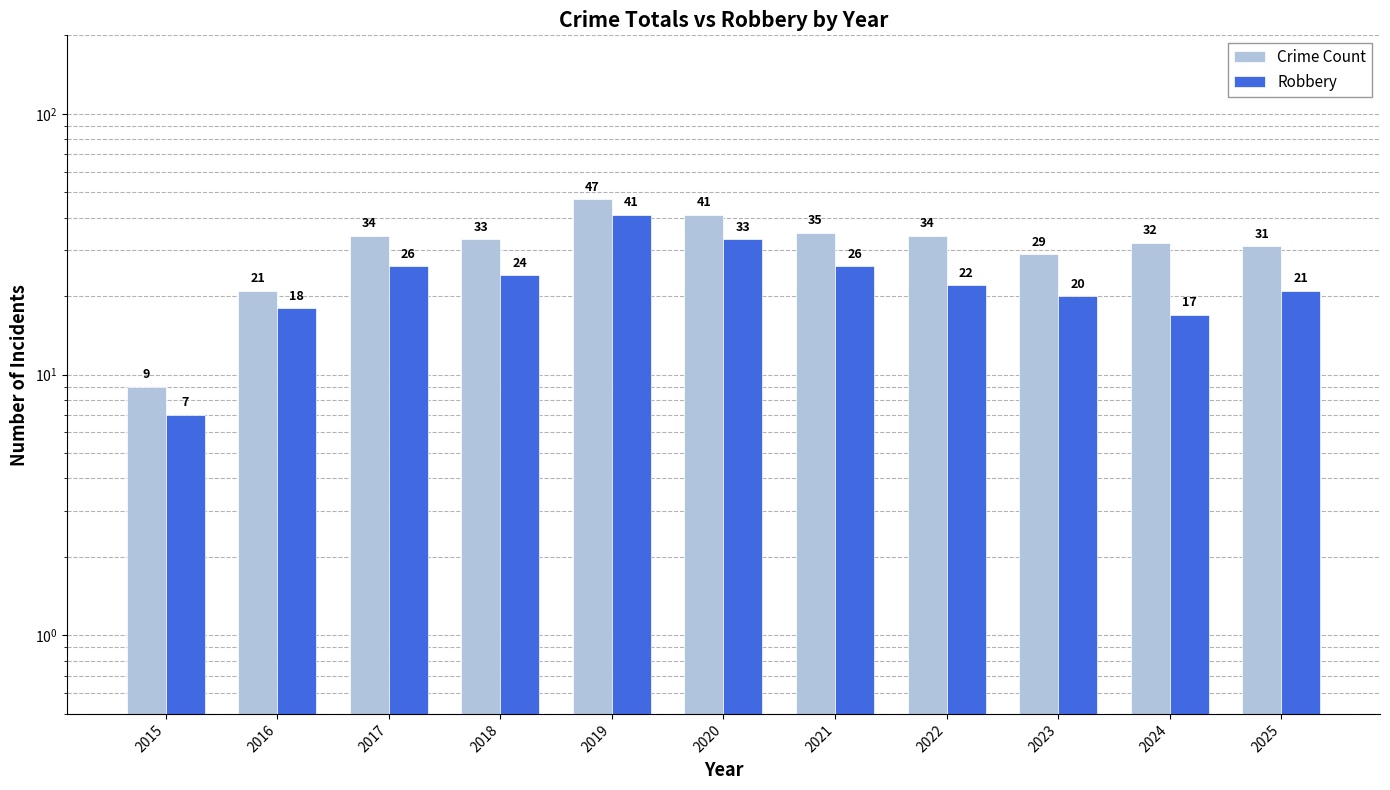

What are all the series names shown in the legend?

Crime Count, Robbery